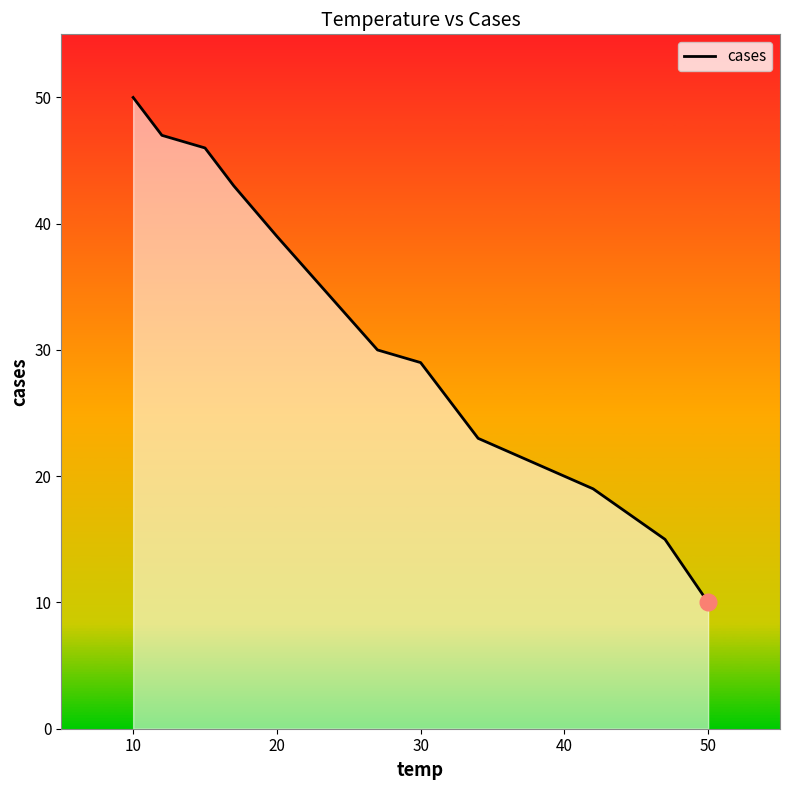

What is the difference between the maximum and minimum values?

40